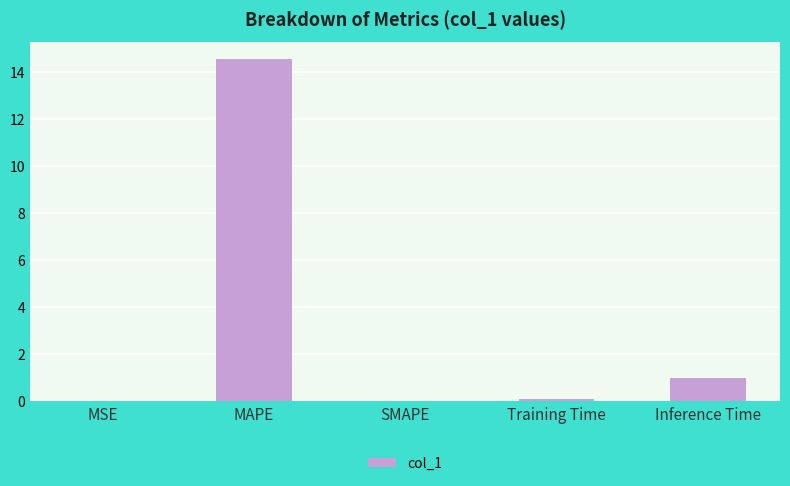

Which category has the highest value across all series?

MAPE